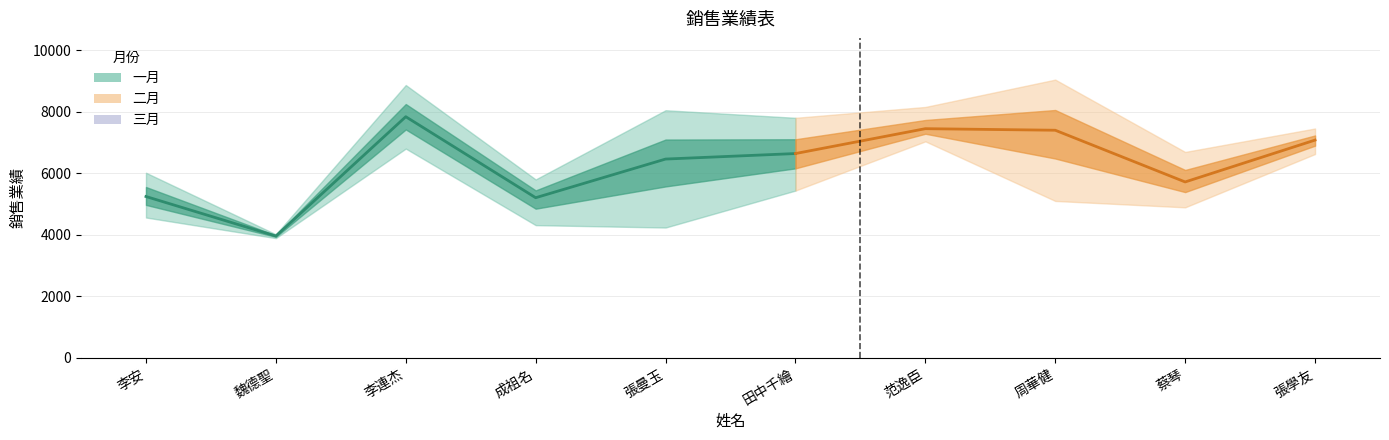

What is the label of the 1st point from the right?

張學友